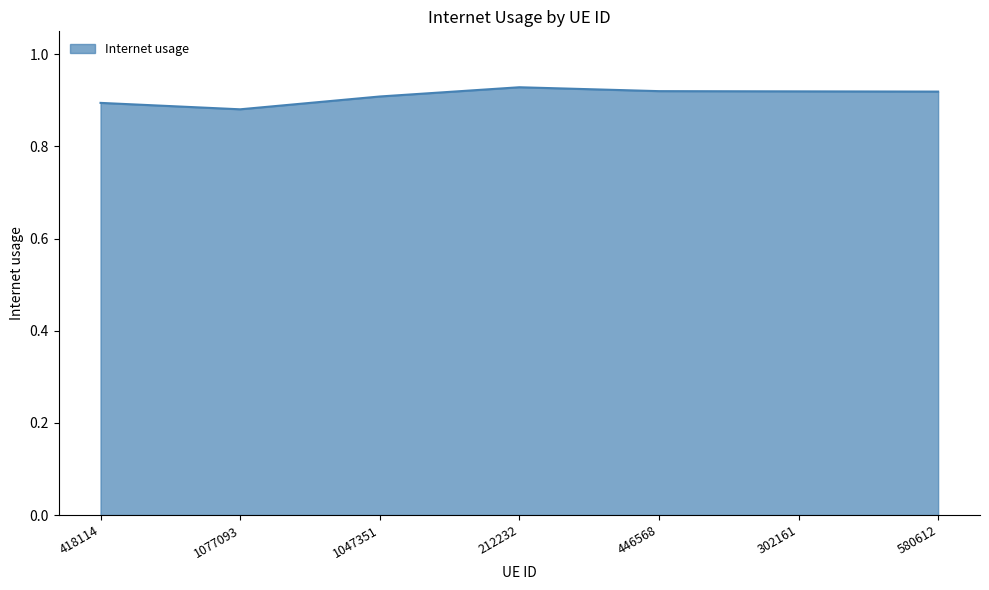

What position from the right is 212232?

4